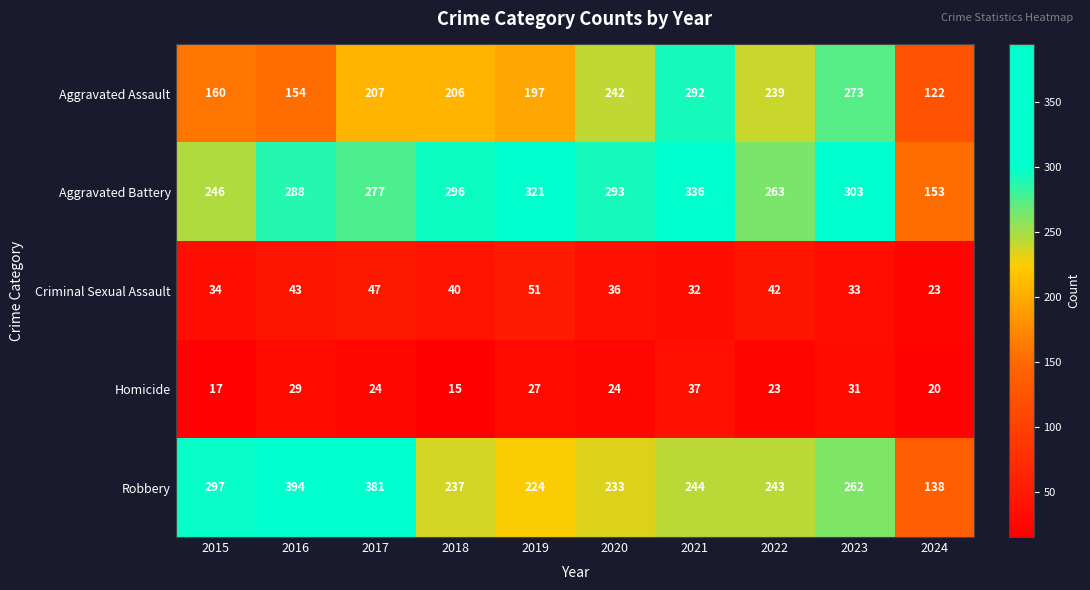

What is the total value across all series at 2017?

936